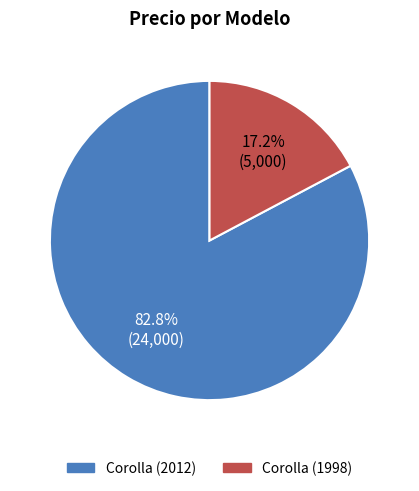

Which category has the smallest portion of the pie?

Corolla (1998)